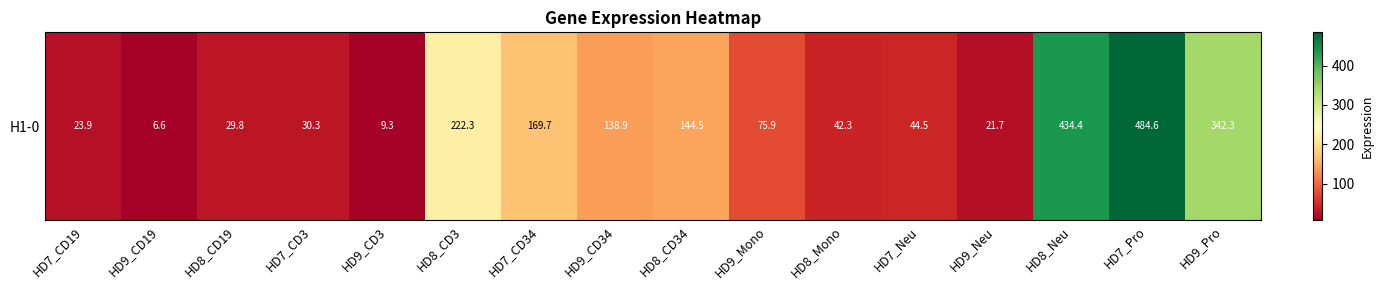

Count the number of categories in the chart.

16